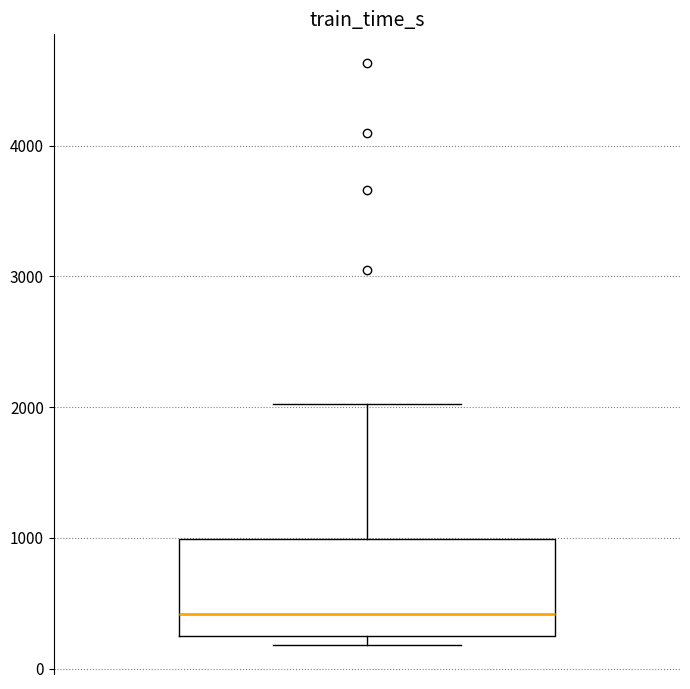

Where is the lower edge of the box on the y-axis? The values are not printed on the chart, so give them approximately, as read against the axis.

200